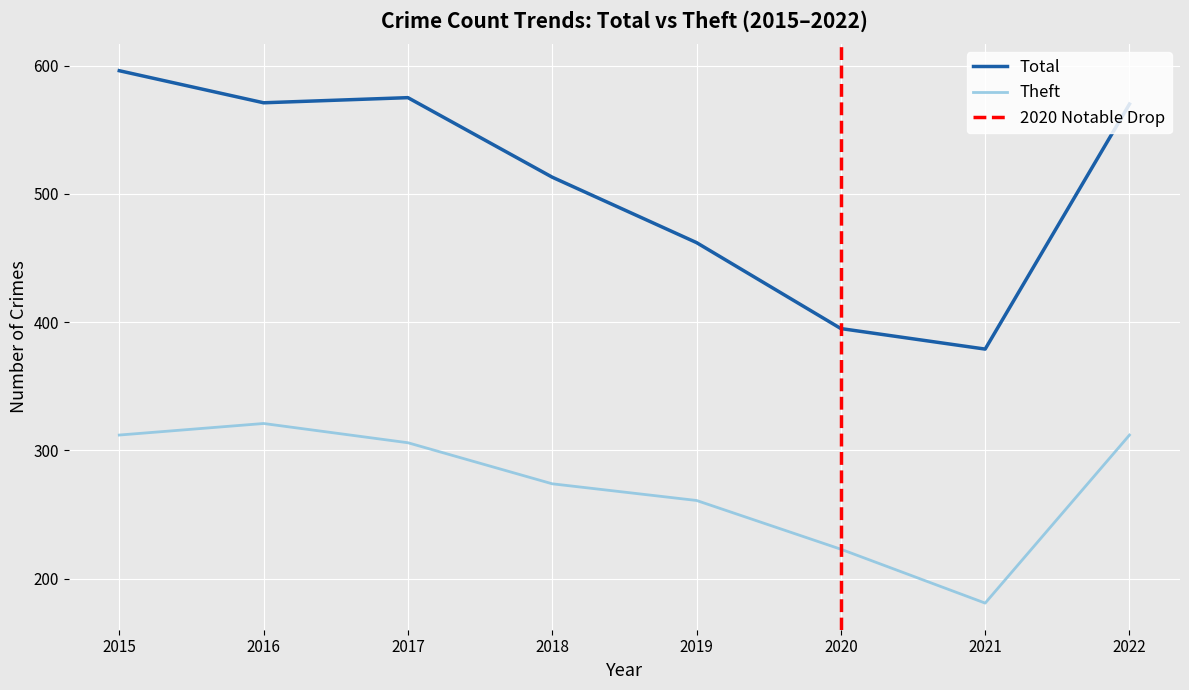

The Total series shows 395 at 2020. True or false?

True